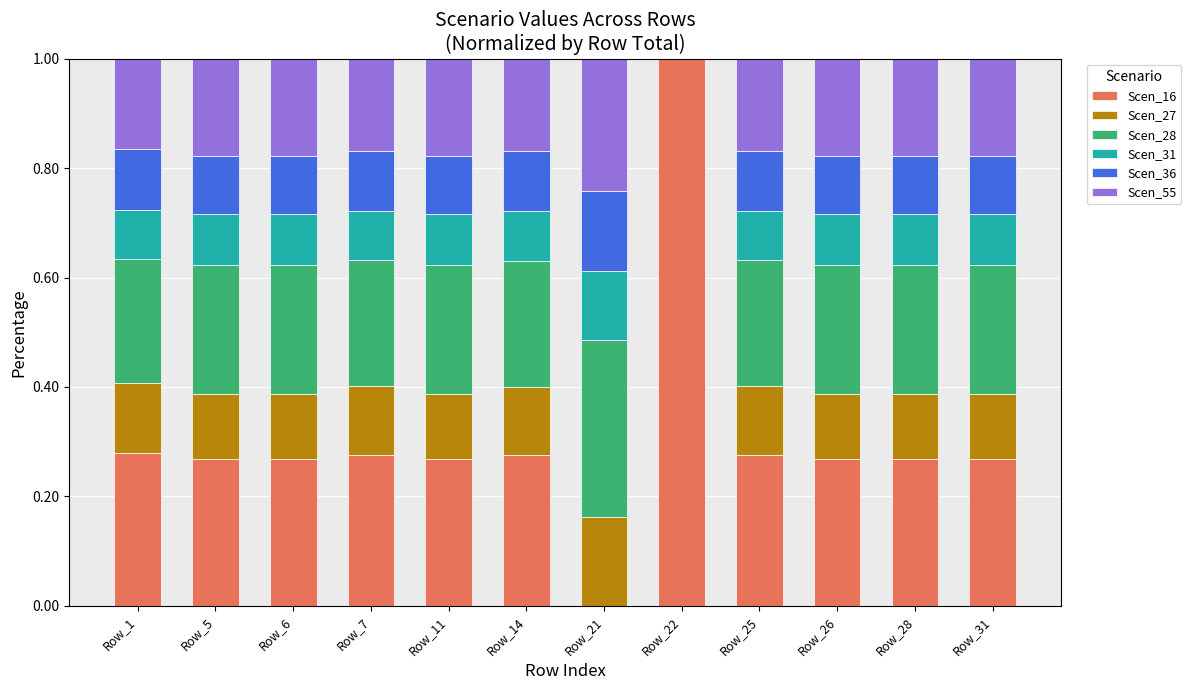

Are the bars grouped side by side (vs. stacked)?

No